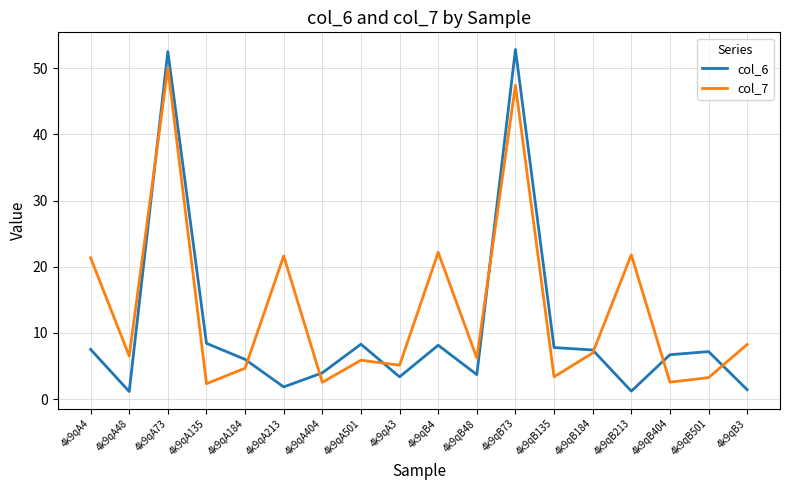

List the series in order of their overall mean, highest first.

col_7, col_6